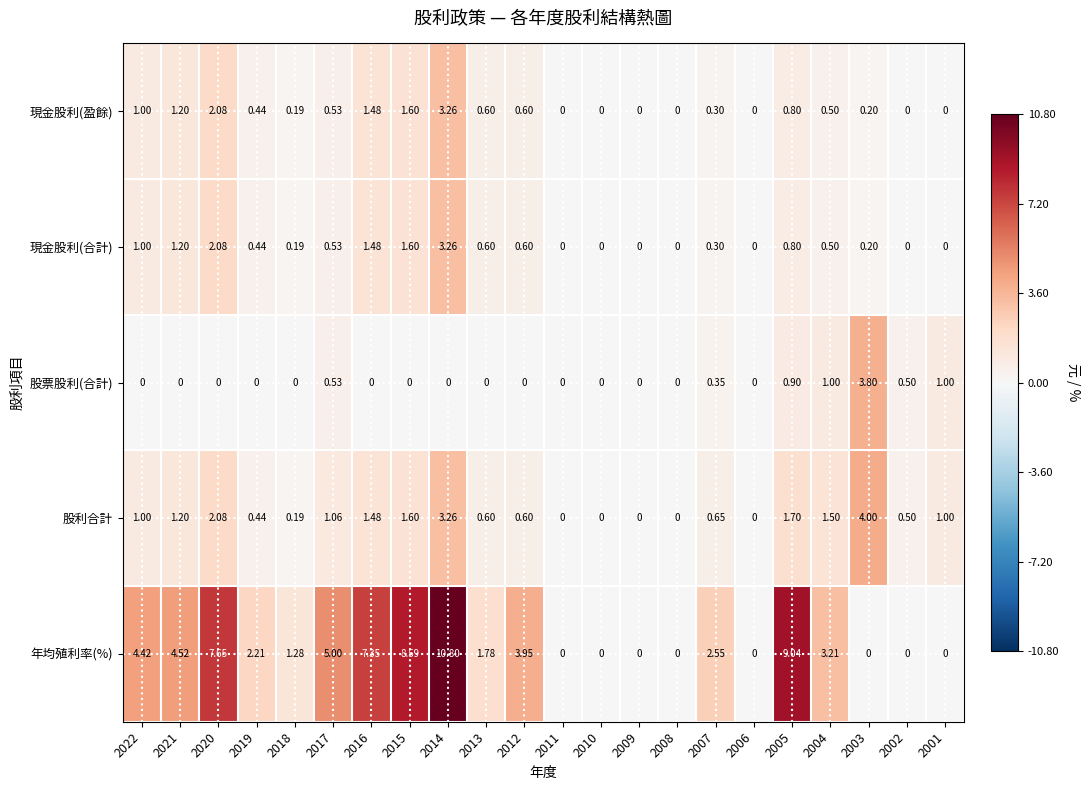

Which series has the widest spread of values?

年均殖利率(%)